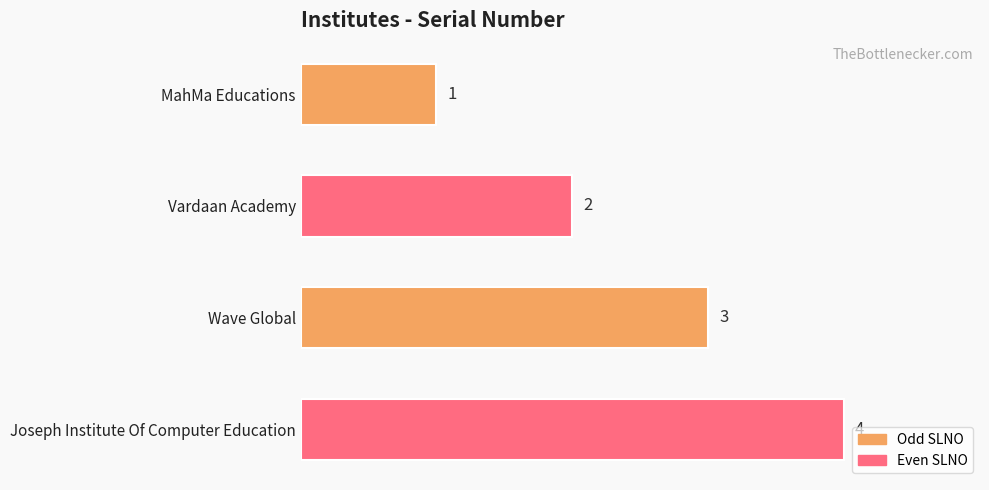

Approximately how many times larger is the value at Joseph Institute Of Computer Education compared to MahMa Educations?

4.0